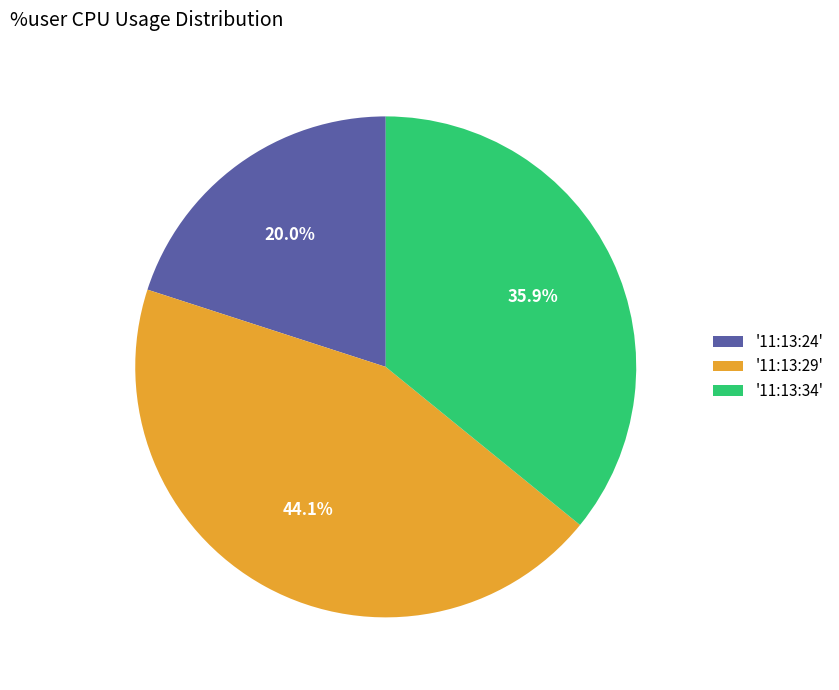

Rank the categories by value from lowest to highest.

'11:13:24', '11:13:34', '11:13:29'